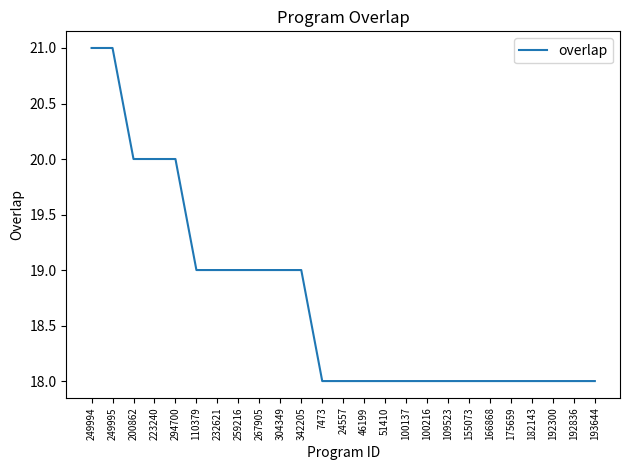

Reading left to right, what are all the values shown in this chart?

21	21	20	20	20	19	19	19	19	19	19	18	18	18	18	18	18	18	18	18	18	18	18	18	18